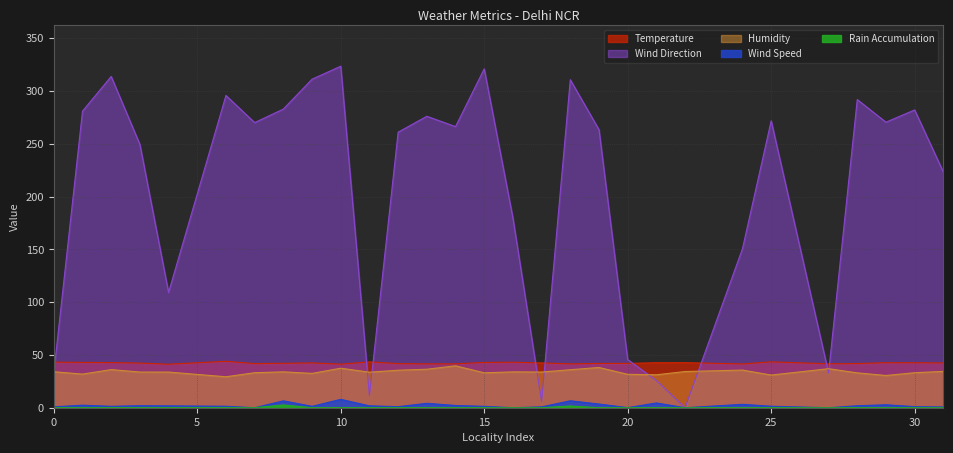

Between 30 and 17, which is larger?

30